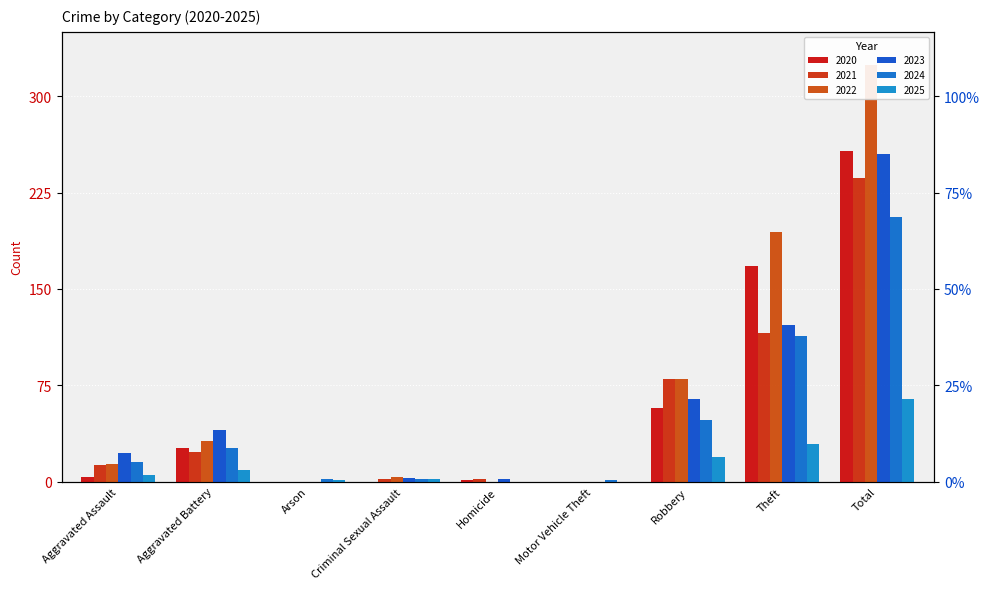

How many bars are there in total?

54